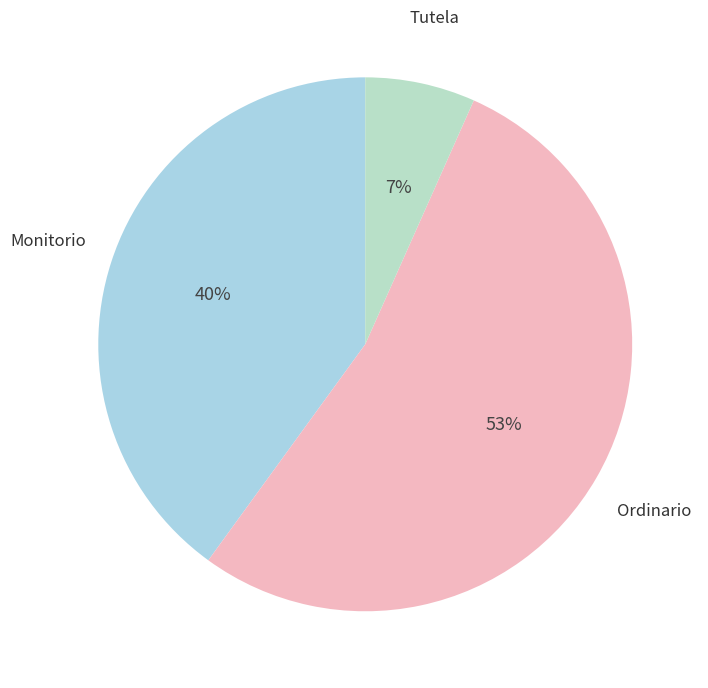

Count the number of slices in the pie.

3